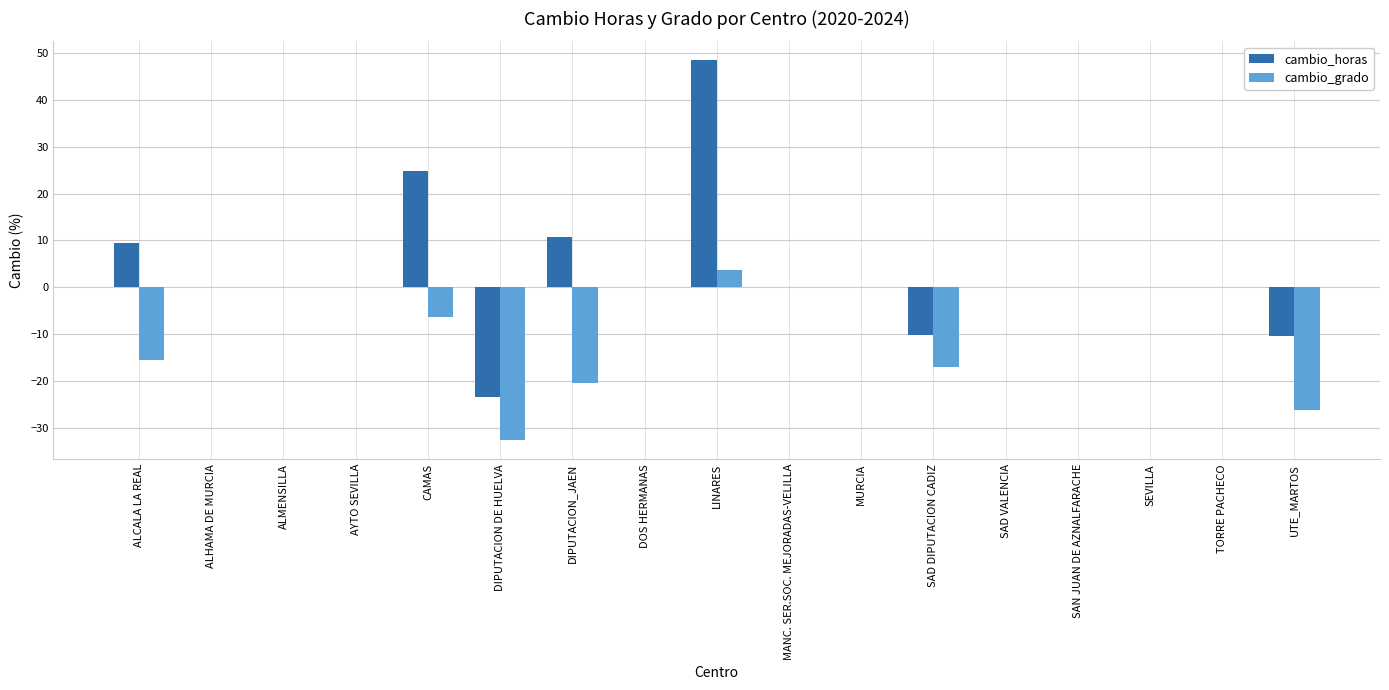

What is the sum of all cambio_grado values?

-114.6